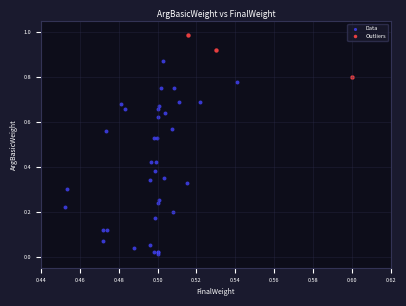

Which series contains the lowest Y value?

Data